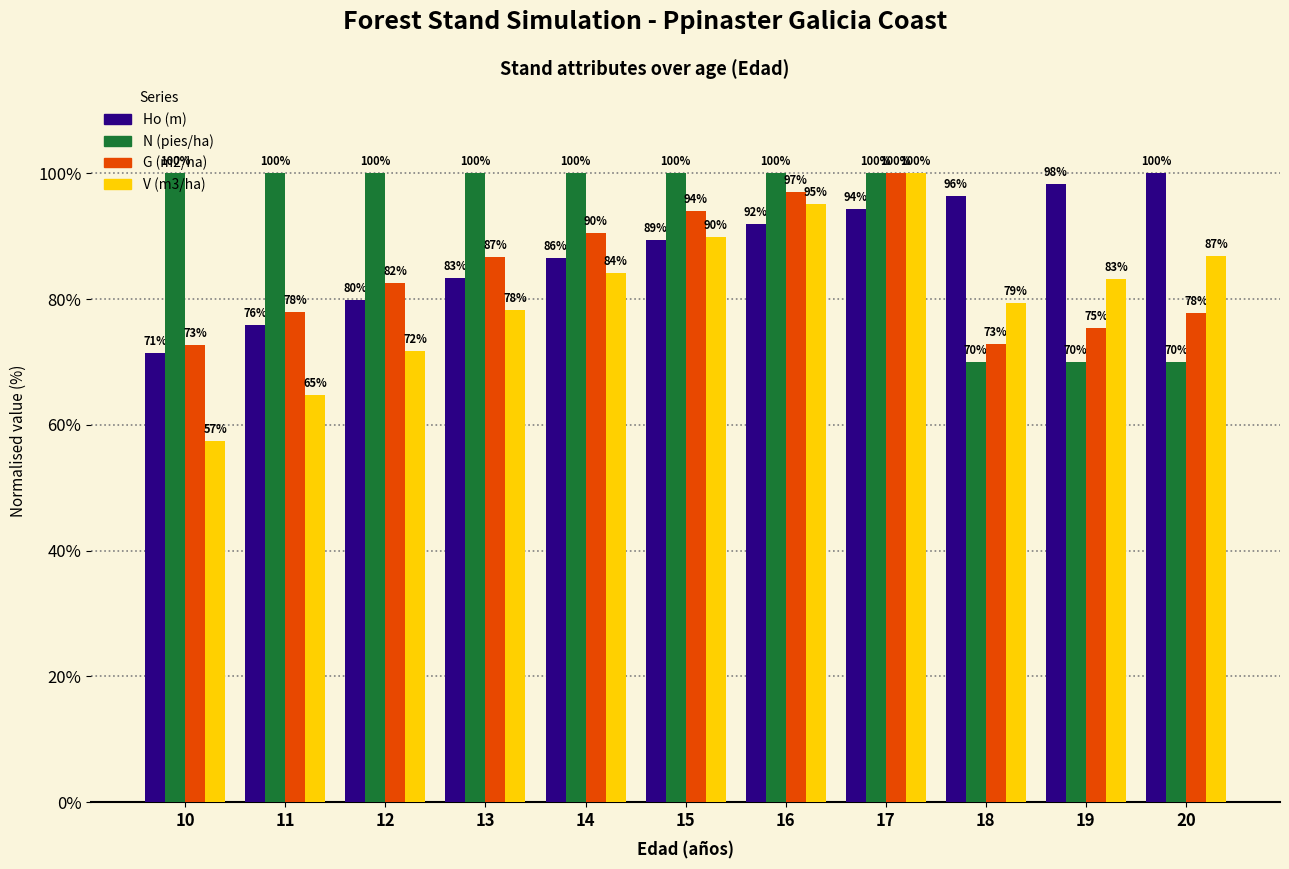

Which series changed the most between 11 and 15?

V (m3/ha)